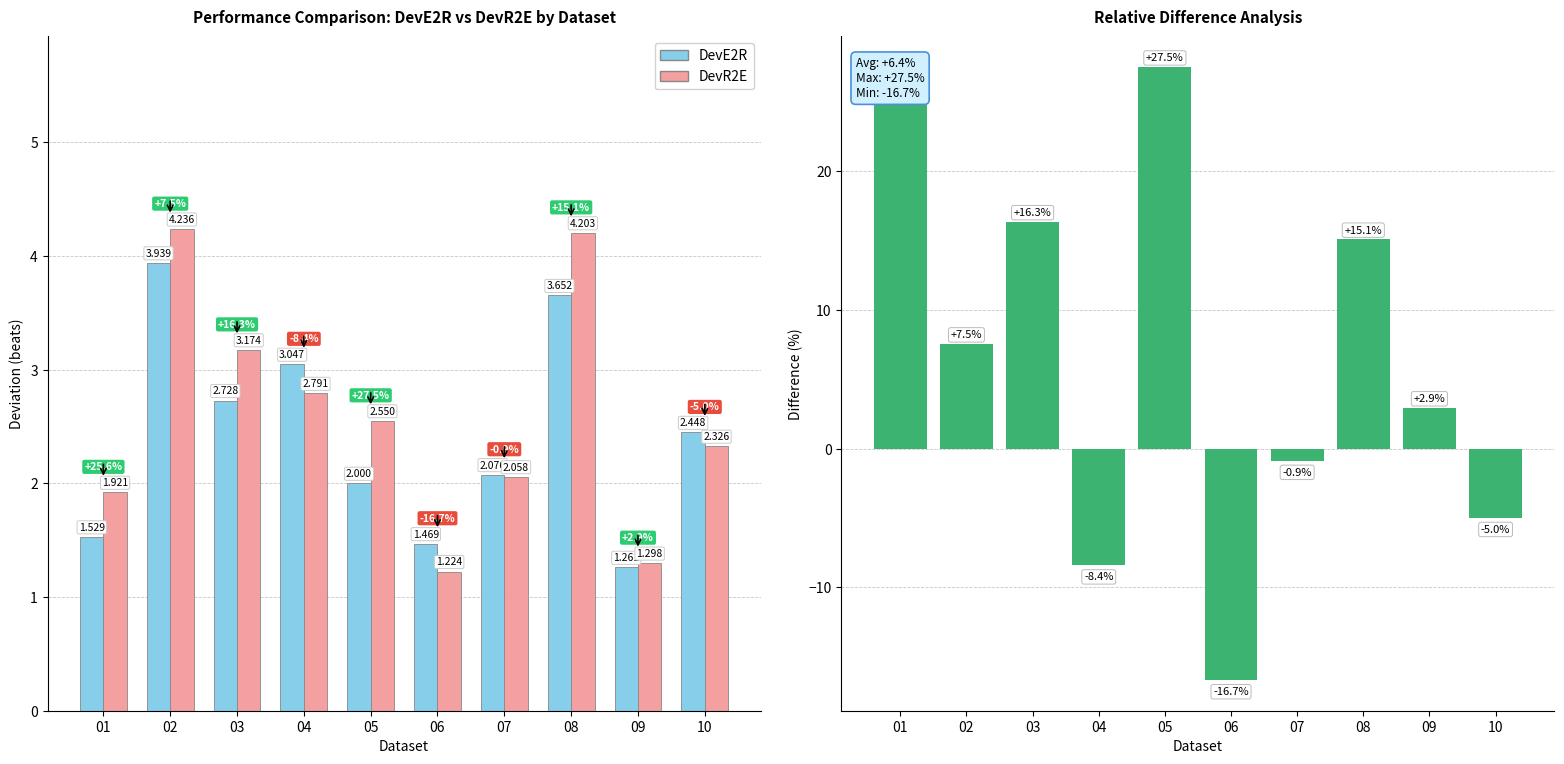

Reading left to right, transcribe all the data shown in this chart.

DevE2R: 1.5	3.9	2.7	3.0	2.0	1.5	2.1	3.7	1.3	2.4
DevR2E: 1.9	4.2	3.2	2.8	2.5	1.2	2.1	4.2	1.3	2.3
Relative Difference (%): 25.6	7.5	16.3	-8.4	27.5	-16.7	-0.9	15.1	2.9	-5.0